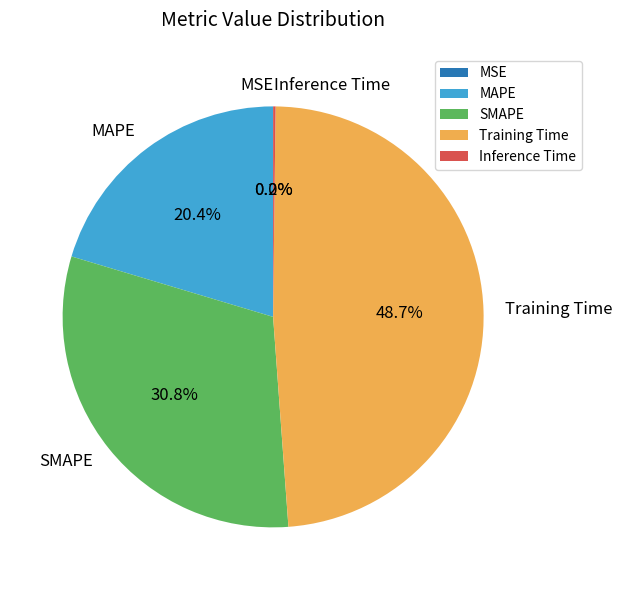

Between SMAPE and Training Time, which is larger?

Training Time